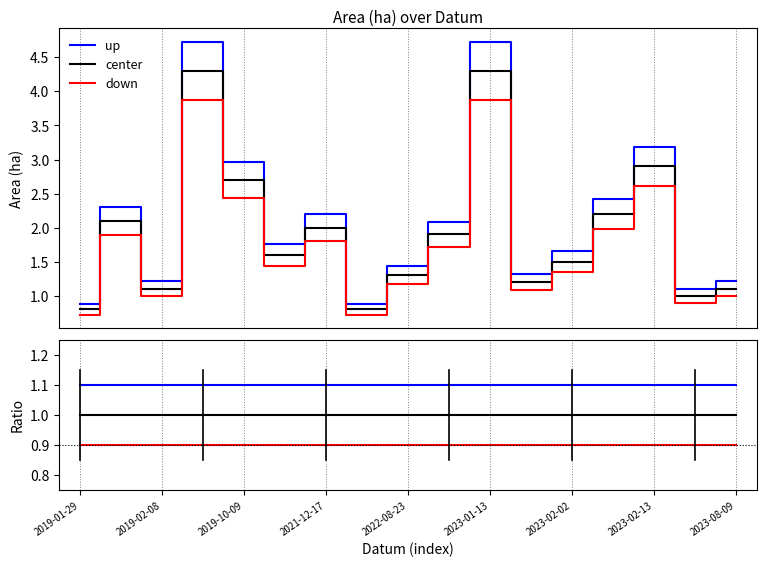

What is the minimum value for down?

0.9